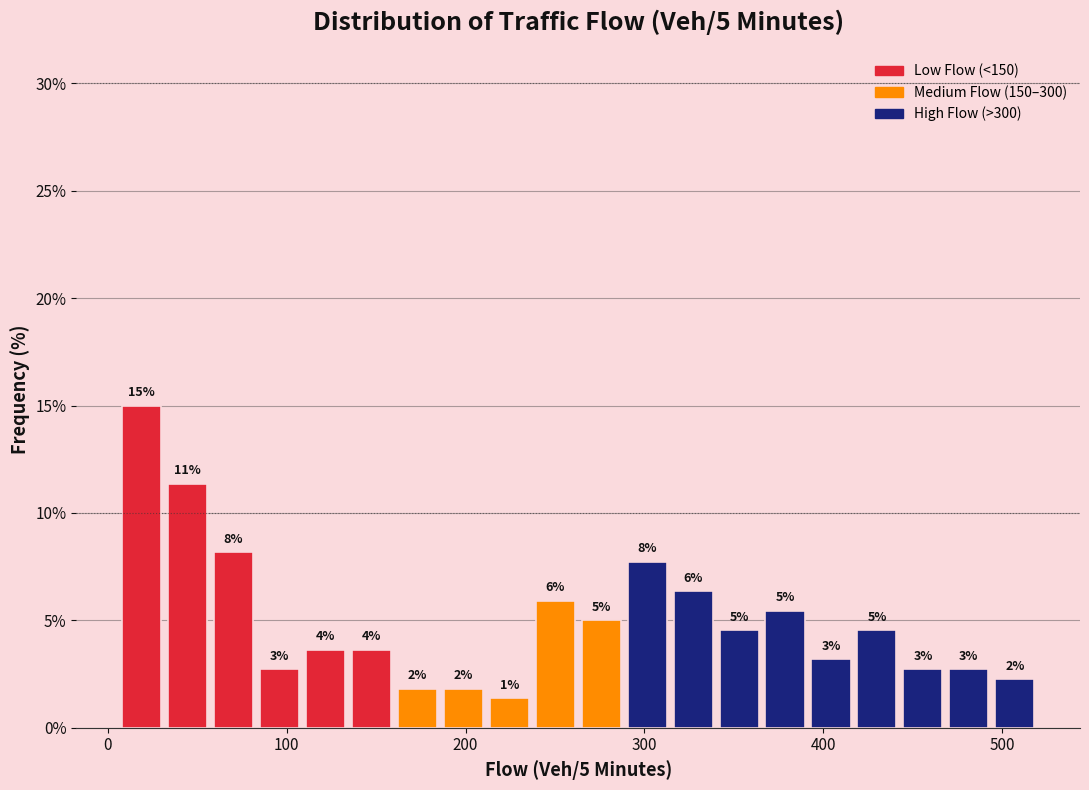

Around what value on the x-axis is the tallest bar? Give the approximate position of its centre, as read against the axis.

20